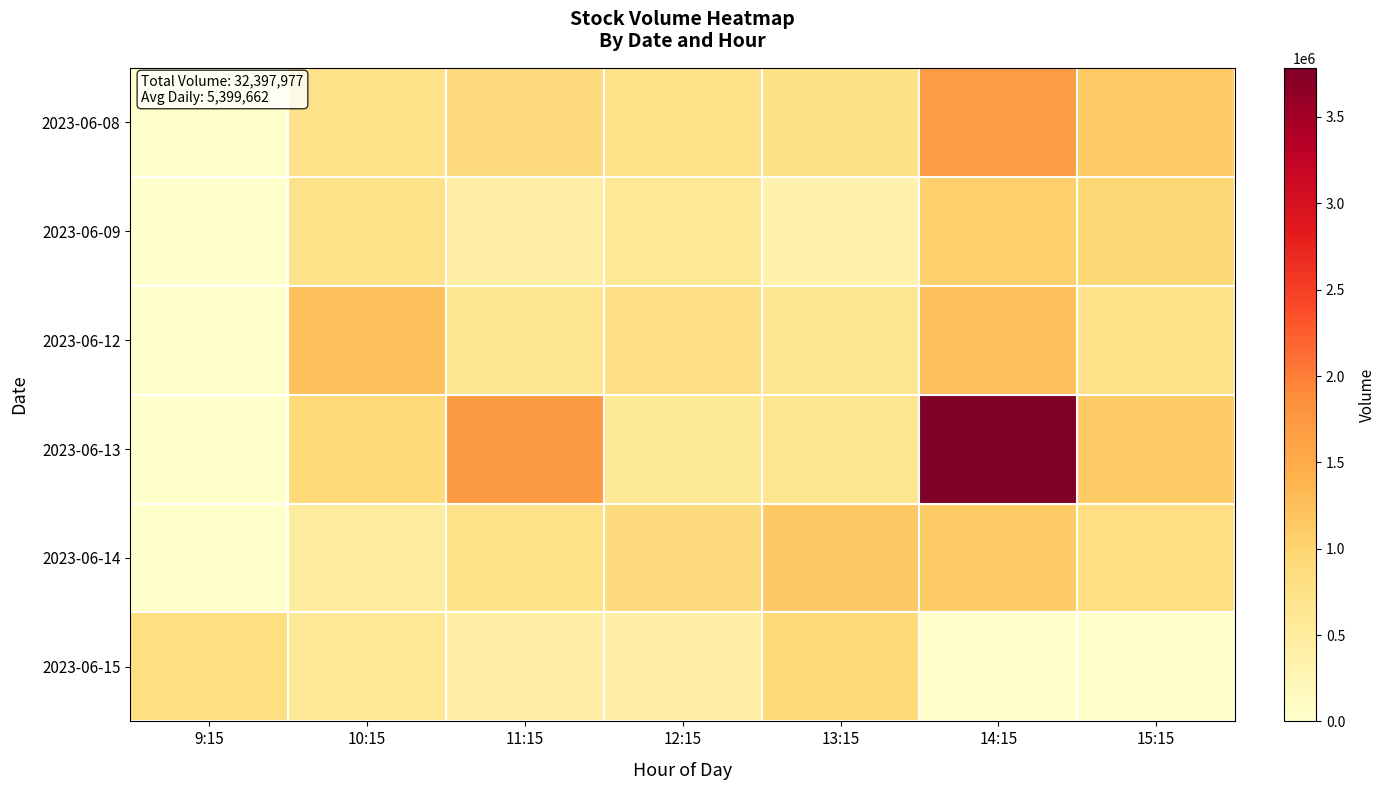

How many data points does each series have?

7